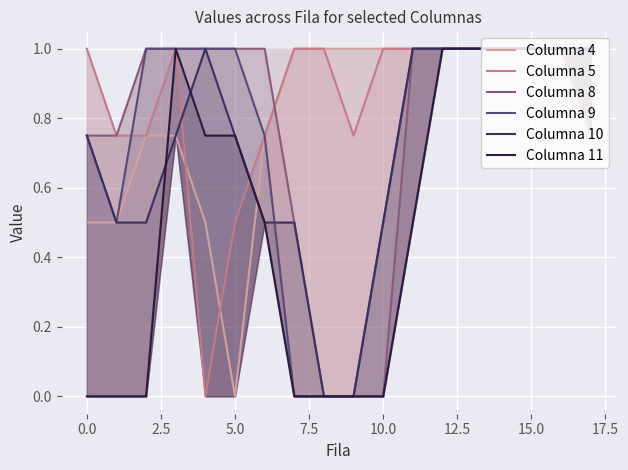

In Columna 11, how many points are higher than both neighbors (excluding endpoints)?

1